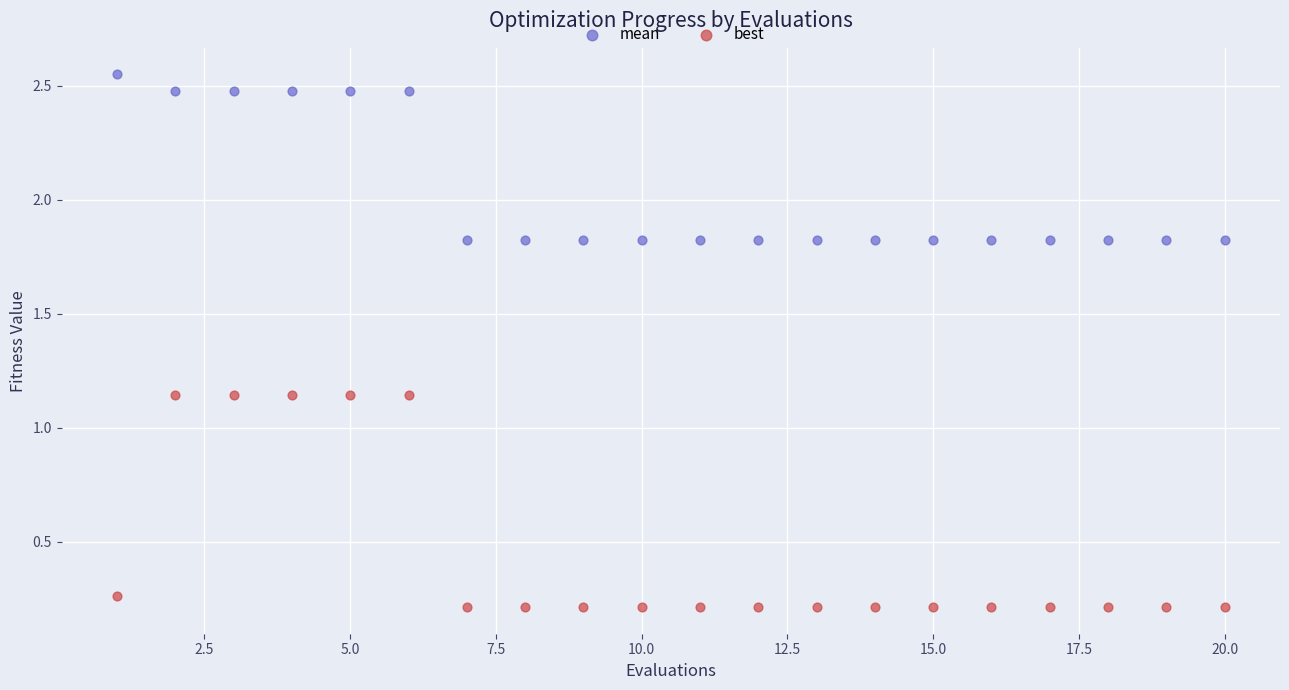

Across all data points, what is the range of X values (max minus min)?

19.0